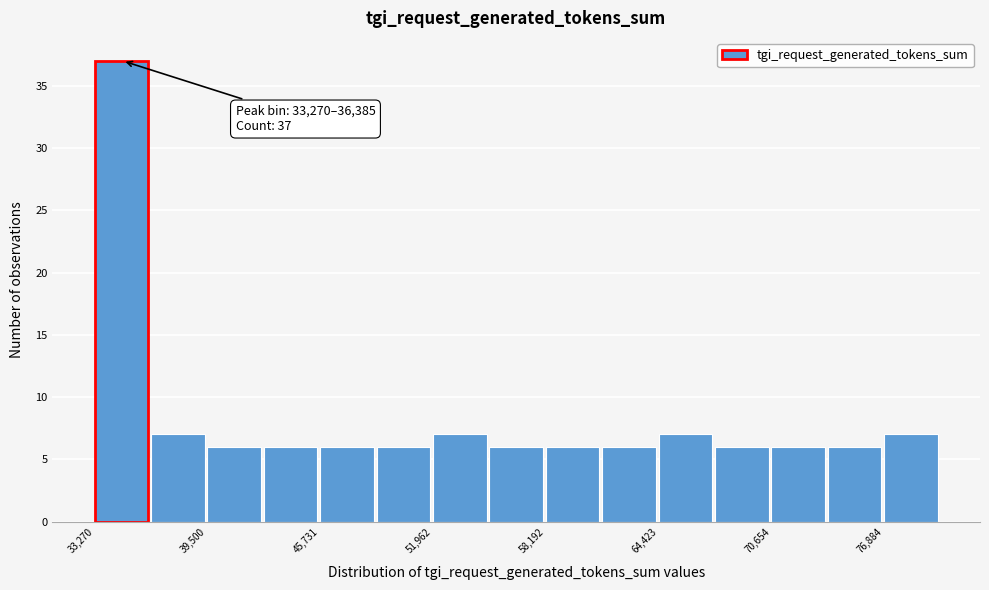

Read against the x-axis, roughly where is the centre of the tallest bar?

35000